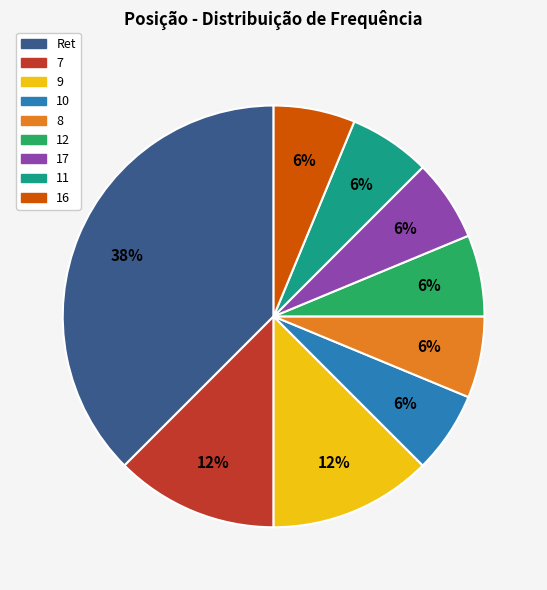

The 11 slice represents 6% of the pie. True or false?

True